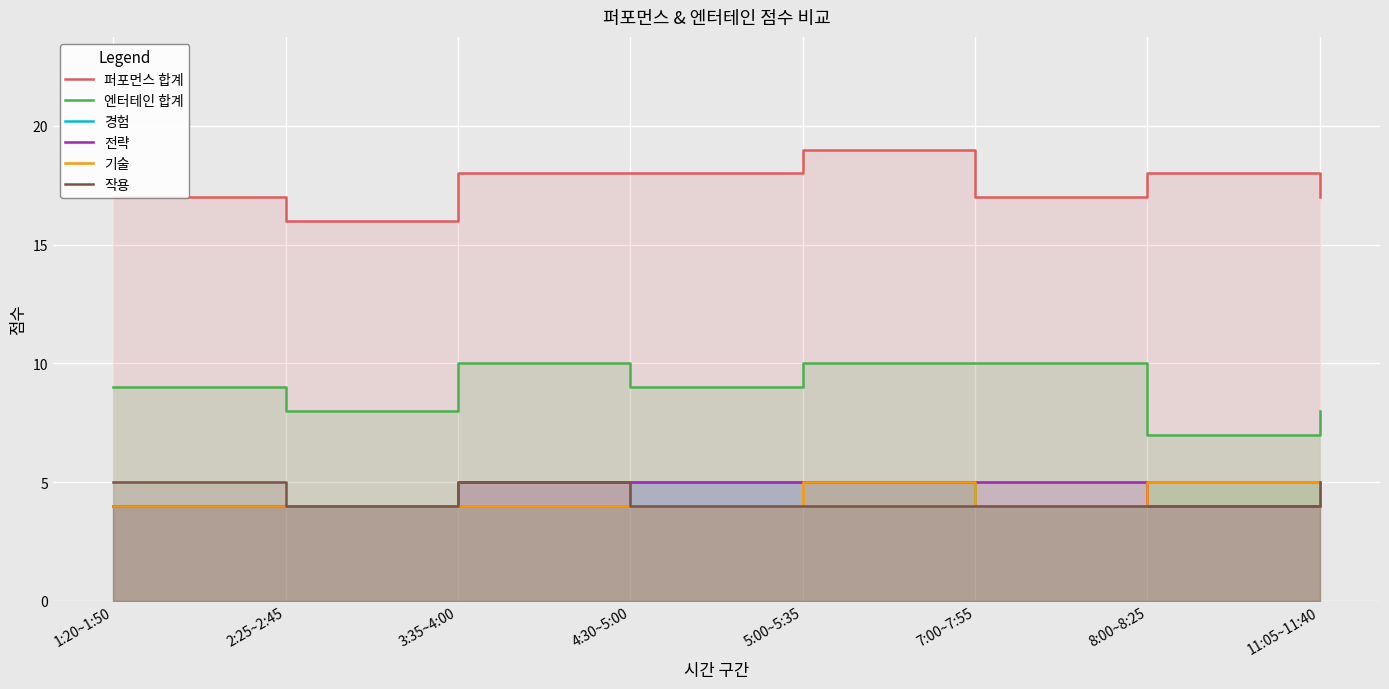

In 엔터테인 합계, how many points are higher than both neighbors (excluding endpoints)?

1